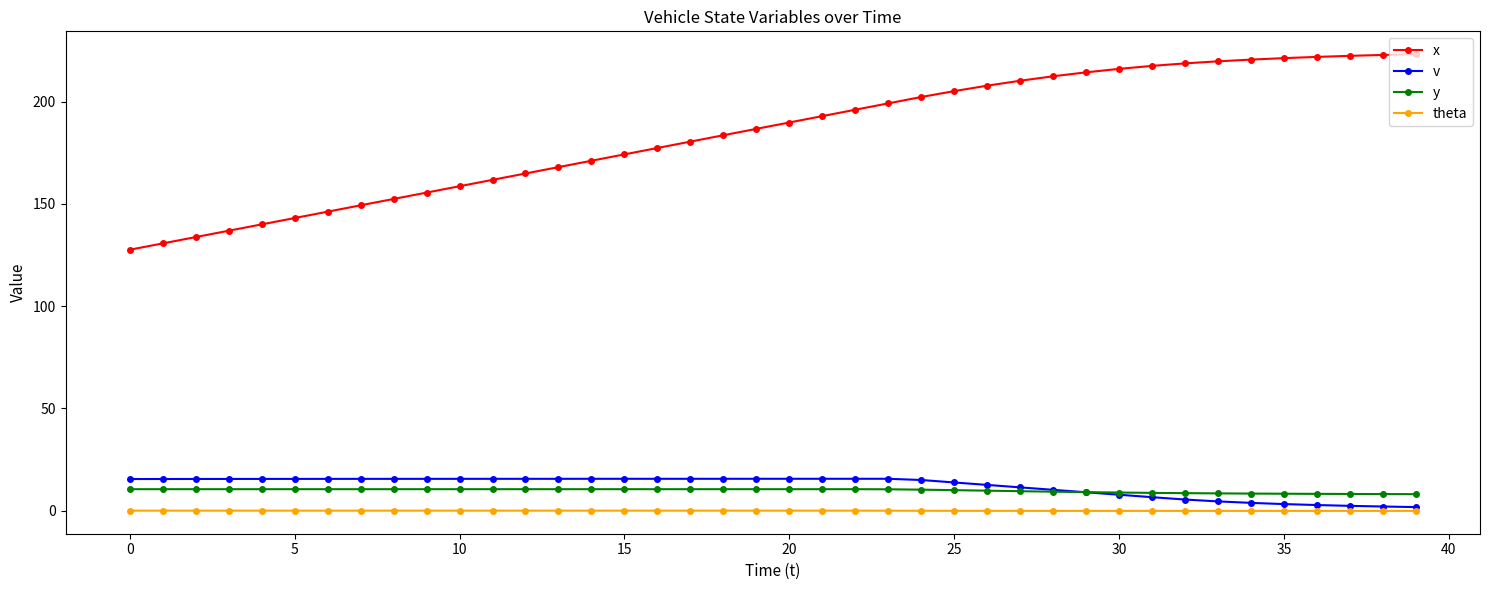

Which series has the largest range (max minus min)?

x